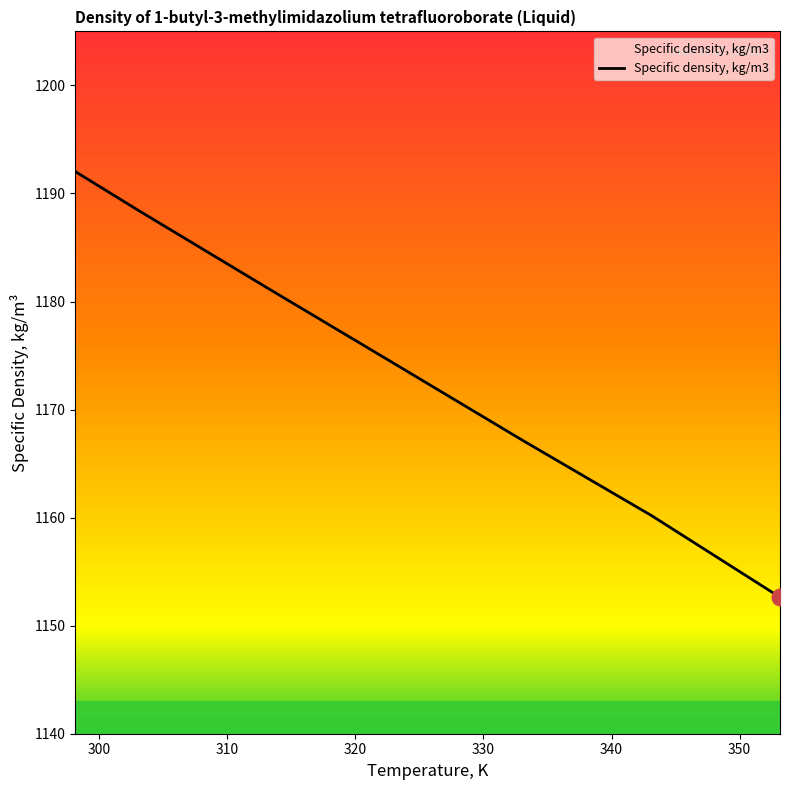

What is the smallest value displayed?

1152.6